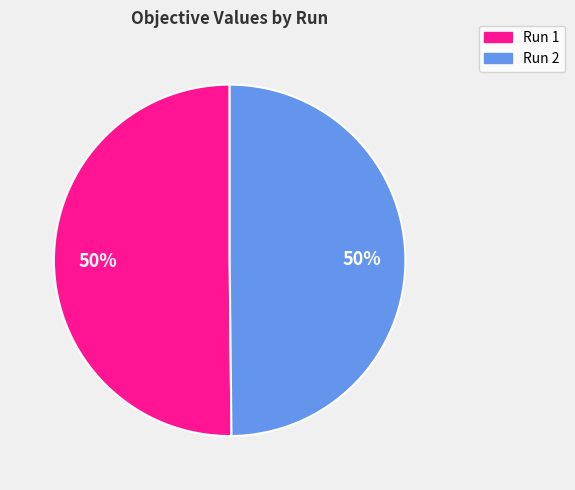

How many segments does this pie chart have?

2